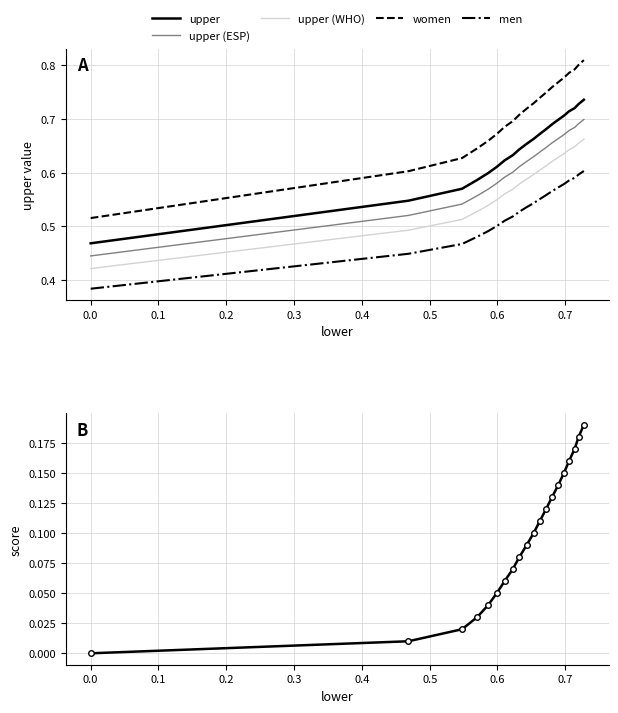

True or false: men and women cross at least once.

False